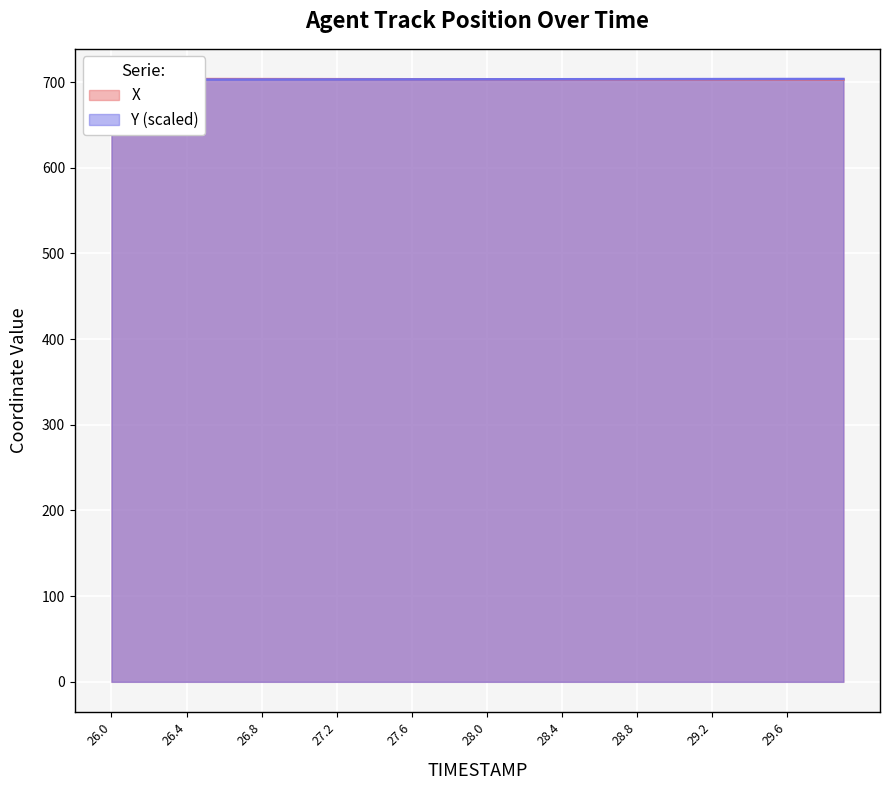

At how many categories does at least one series exceed 703?

40